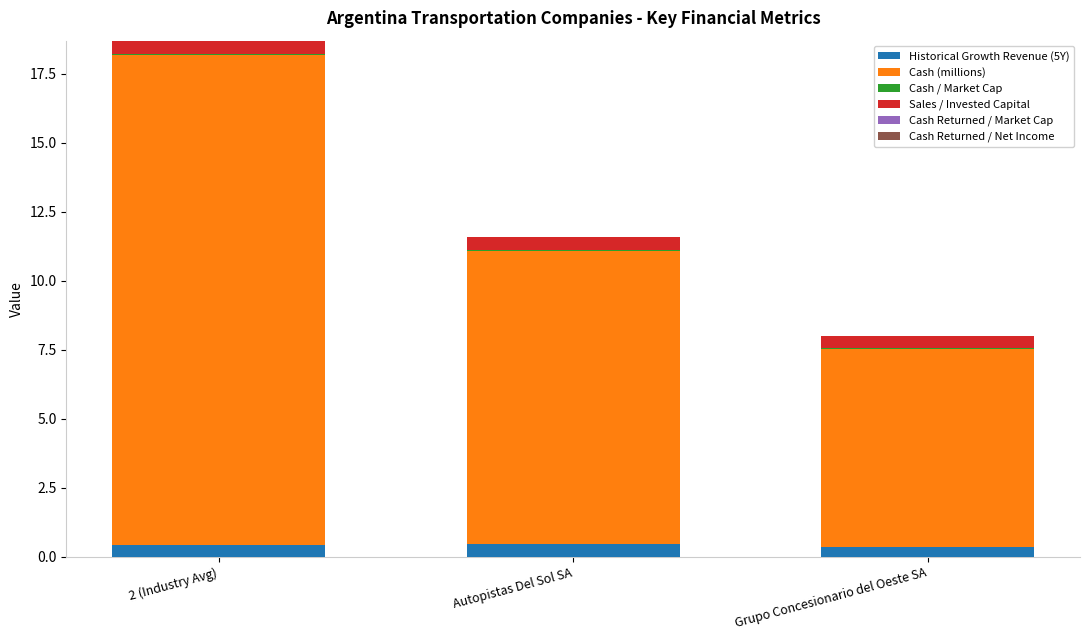

At which category is the sum across all series the highest?

2 (Industry Avg)